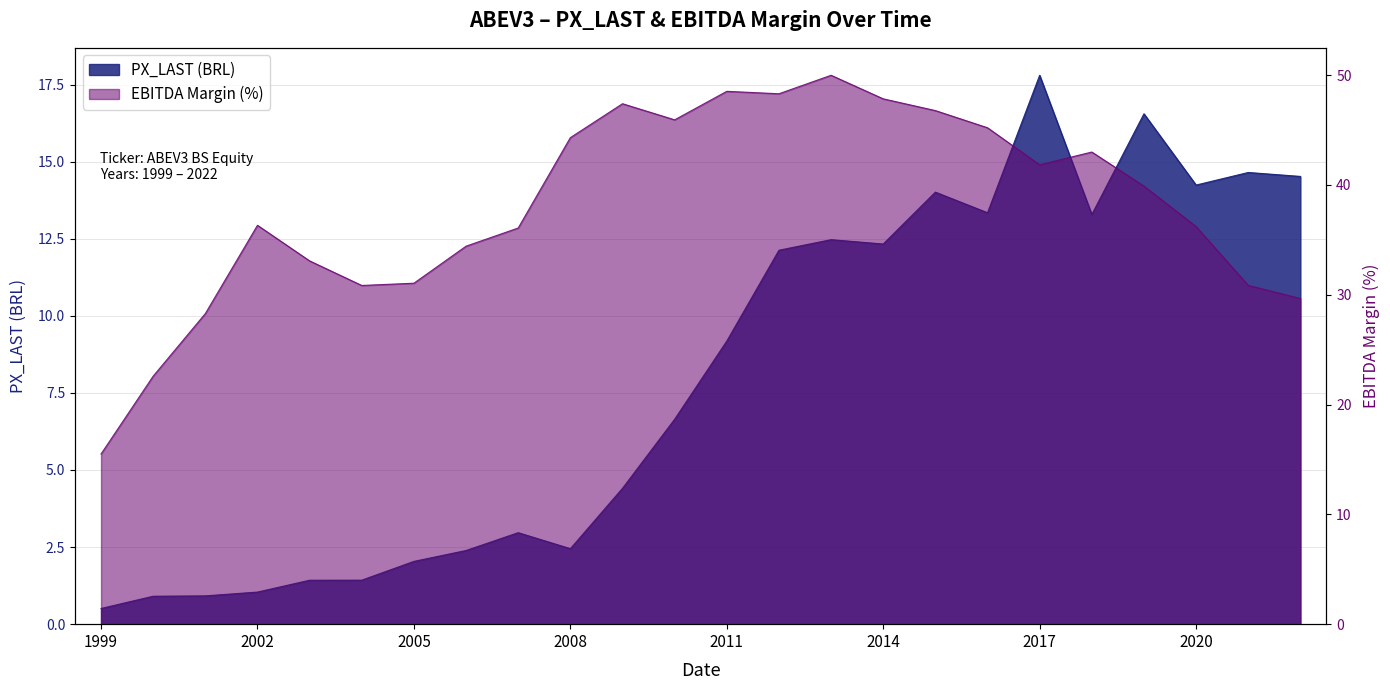

Reading left to right, what are all the values shown in this chart?

PX_LAST: 0.5	0.9	0.9	1.0	1.4	1.4	2.0	2.4	3.0	2.4	4.4	6.6	9.2	12.1	12.5	12.3	14.0	13.3	17.8	13.3	16.6	14.2	14.6	14.5
EBITDA_MARGIN: 15.5	22.6	28.3	36.3	33.1	30.8	31.1	34.4	36.1	44.3	47.4	45.9	48.5	48.3	50.0	47.8	46.8	45.2	41.8	43.0	39.9	36.2	30.9	29.7